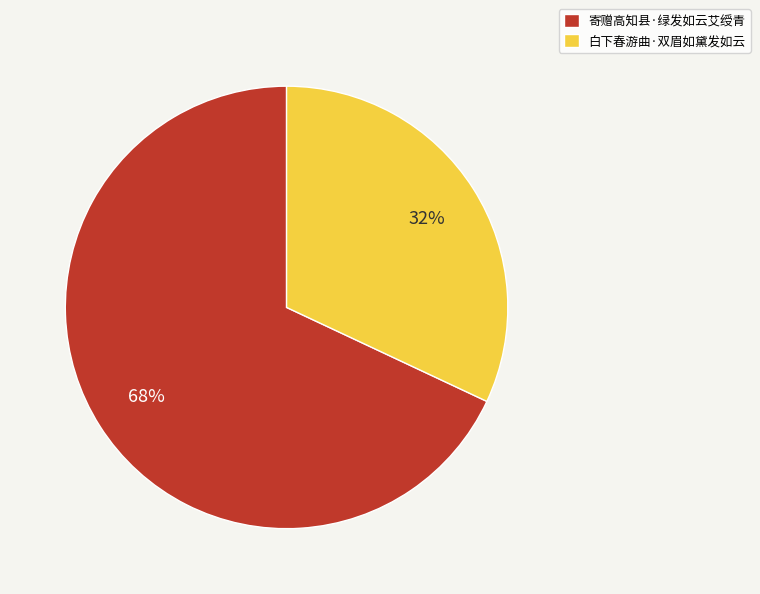

What is the ratio of the value at 白下春游曲·双眉如黛发如云 to the value at 寄赠高知县·绿发如云艾绶青?

0.5